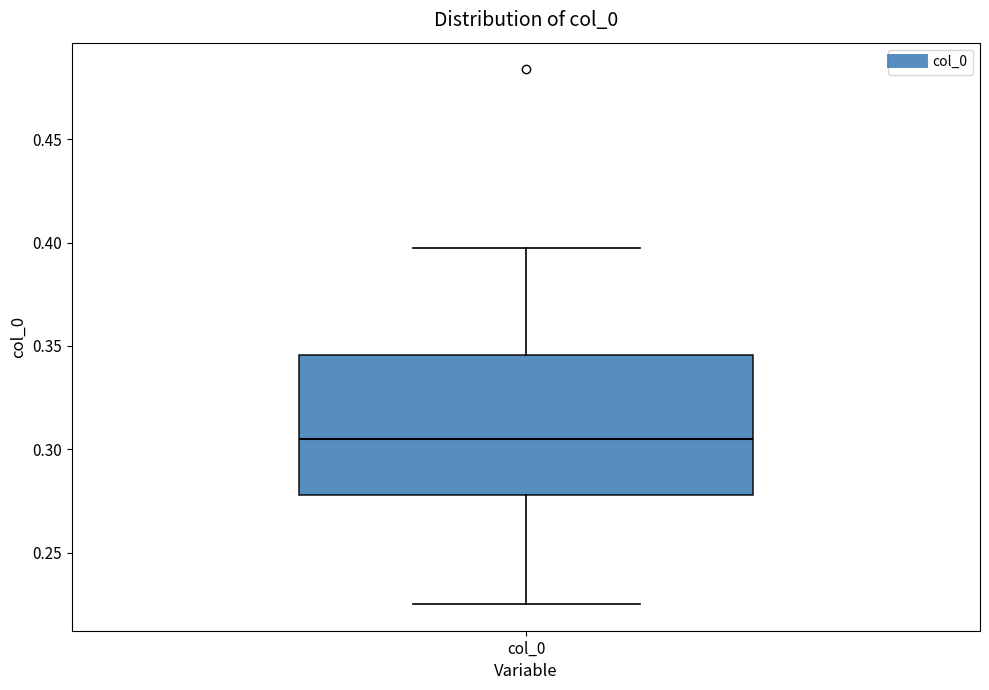

Where does the upper whisker of the box for col_0 end on the y-axis? The values are not printed on the chart, so give them approximately, as read against the axis.

0.395